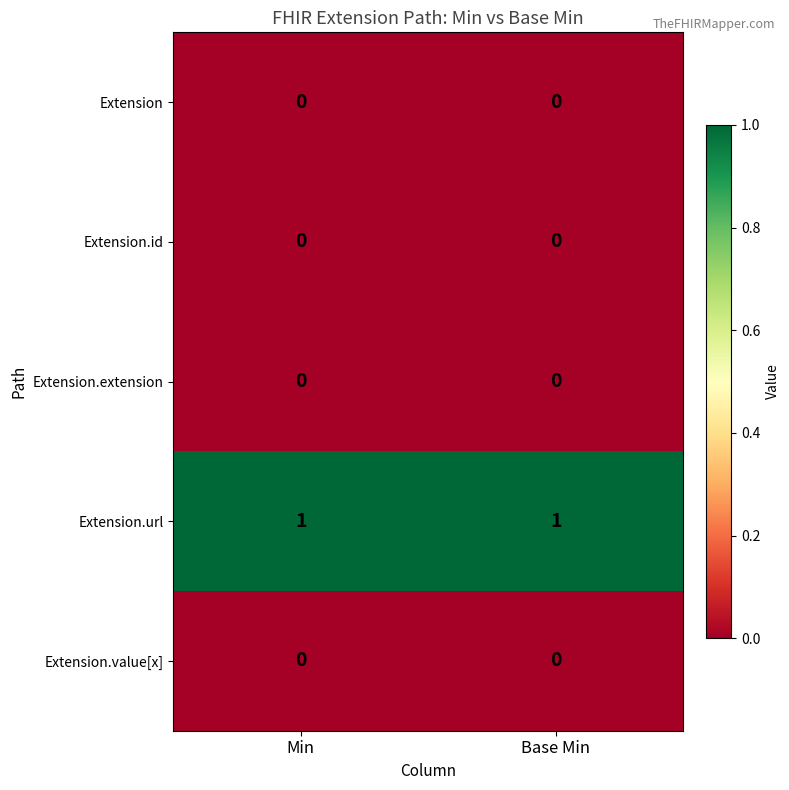

Reading left to right, what are all the values shown in this chart?

Extension: Min=0	Base Min=0
Extension.id: Min=0	Base Min=0
Extension.extension: Min=0	Base Min=0
Extension.url: Min=1	Base Min=1
Extension.value[x]: Min=0	Base Min=0